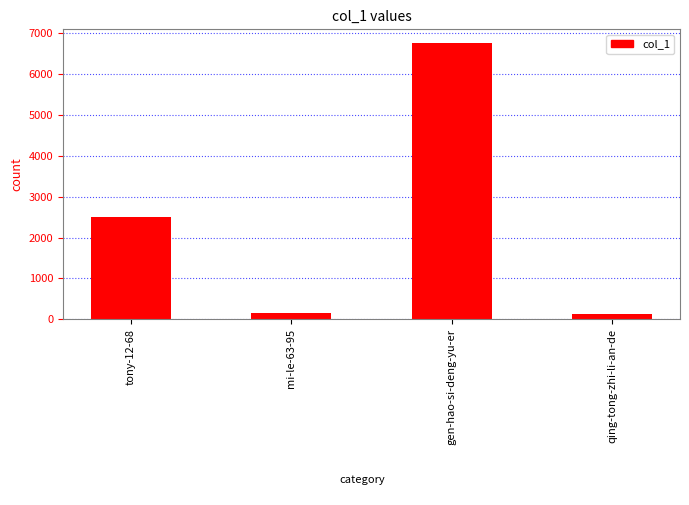

What is the difference between the maximum and minimum values?

6634